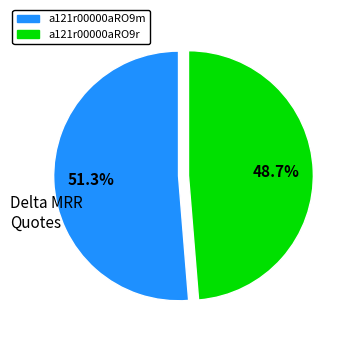

Is it true that a121r00000aRO9m is 40% of the pie?

False